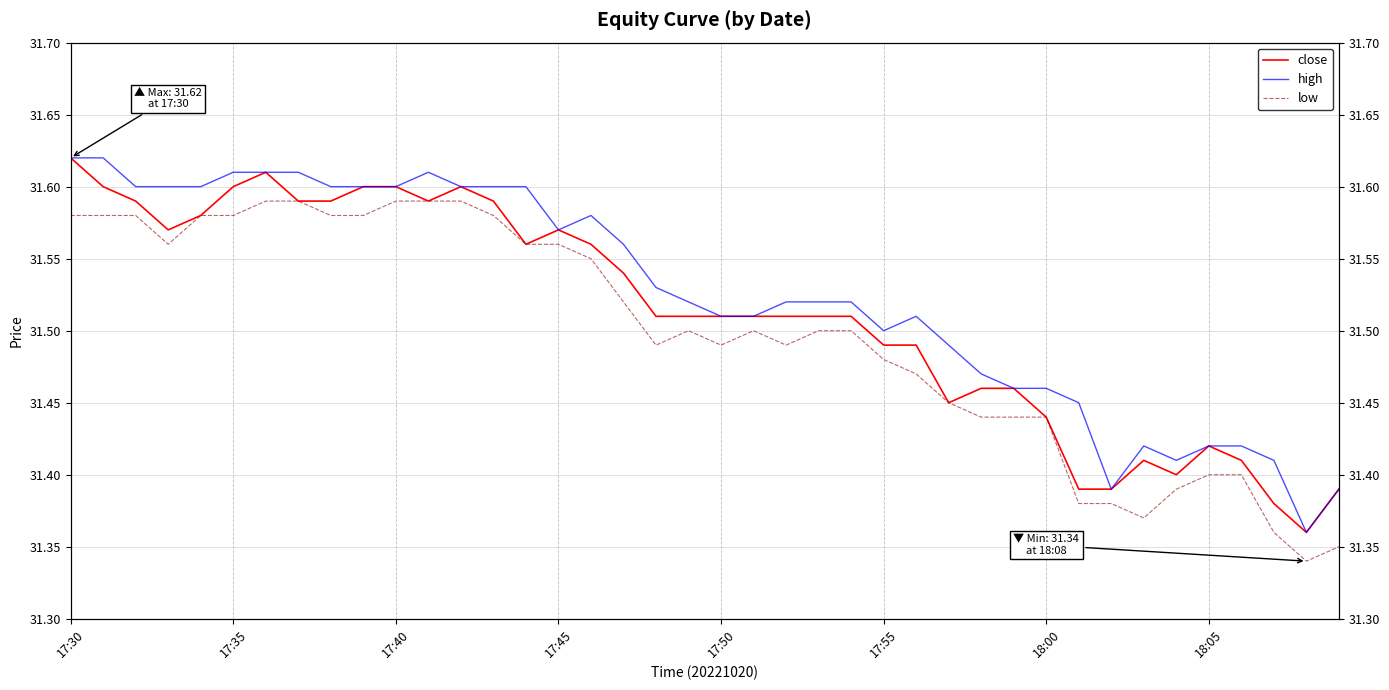

The value of high at 22 is 43.3. True or false?

False